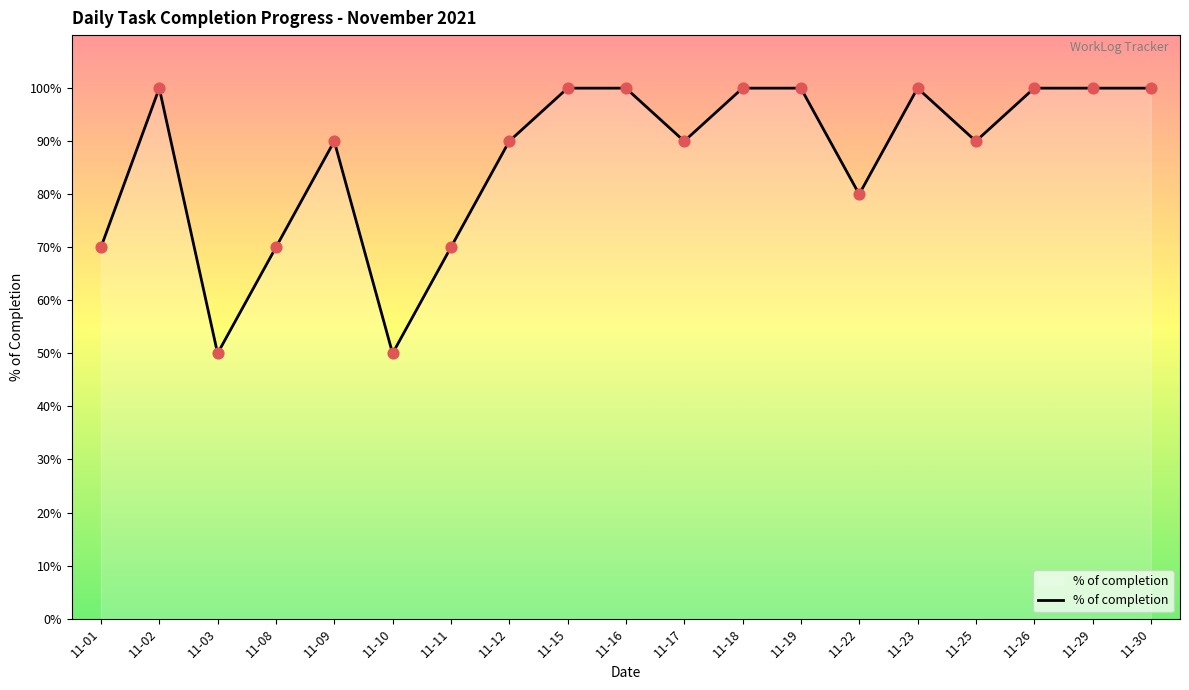

Which has a higher value, 11-03 or 11-30?

11-30